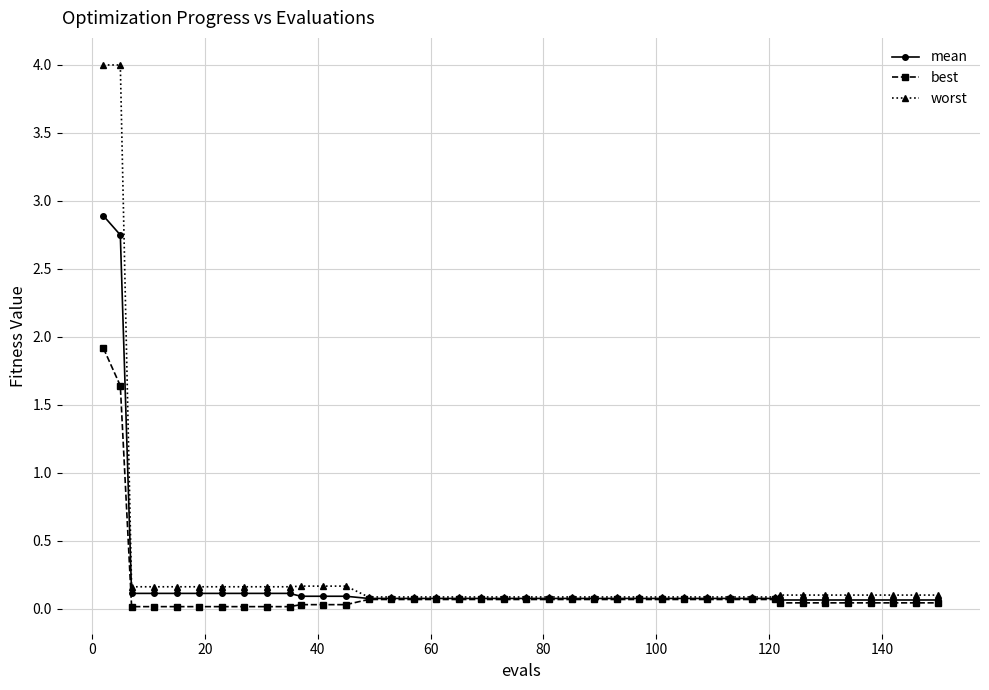

What is the value of the best point at the 32nd from the left?

0.1